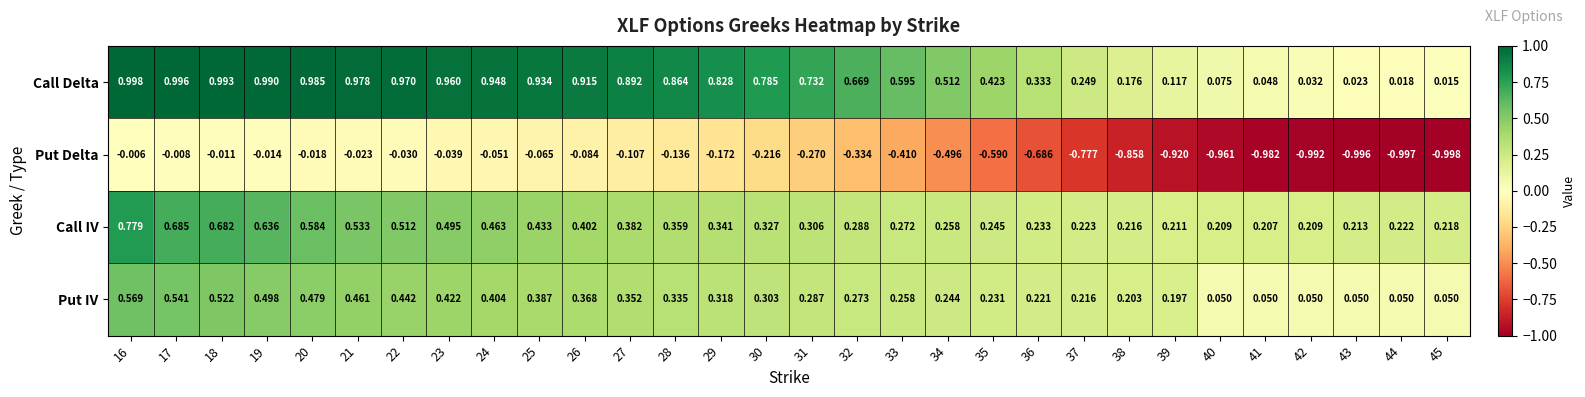

Which series has the largest range (max minus min)?

Put Delta